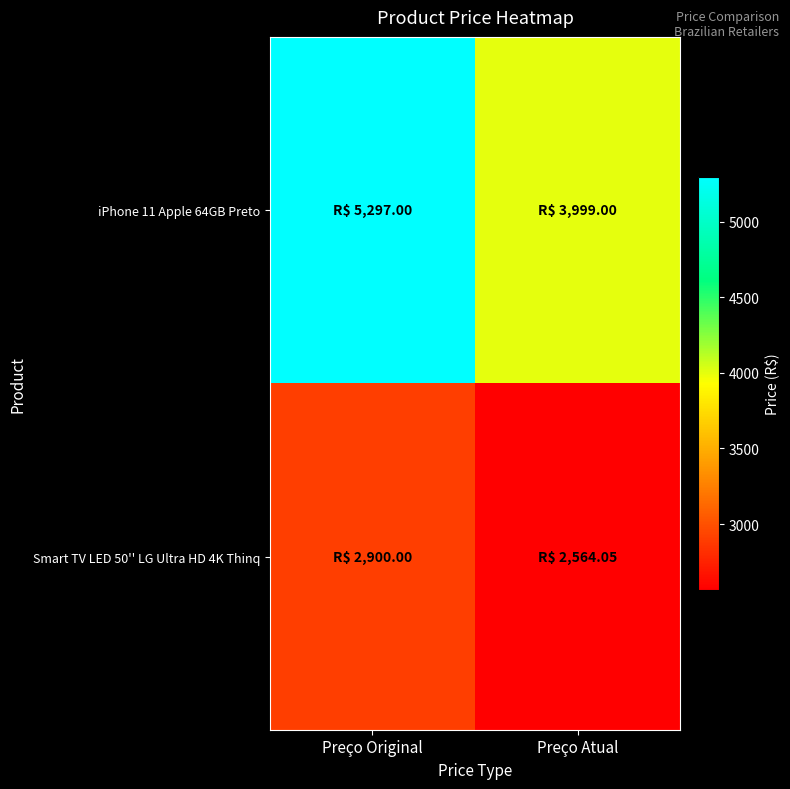

Which series has the largest range (max minus min)?

iPhone 11 Apple 64GB Preto